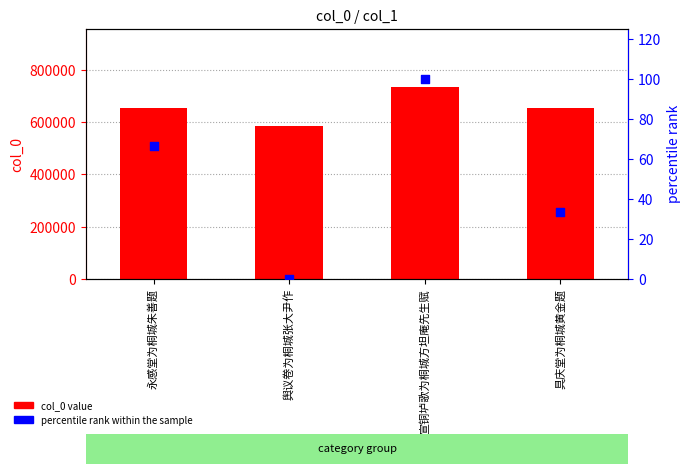

Which series has the widest spread of Y values?

col_0